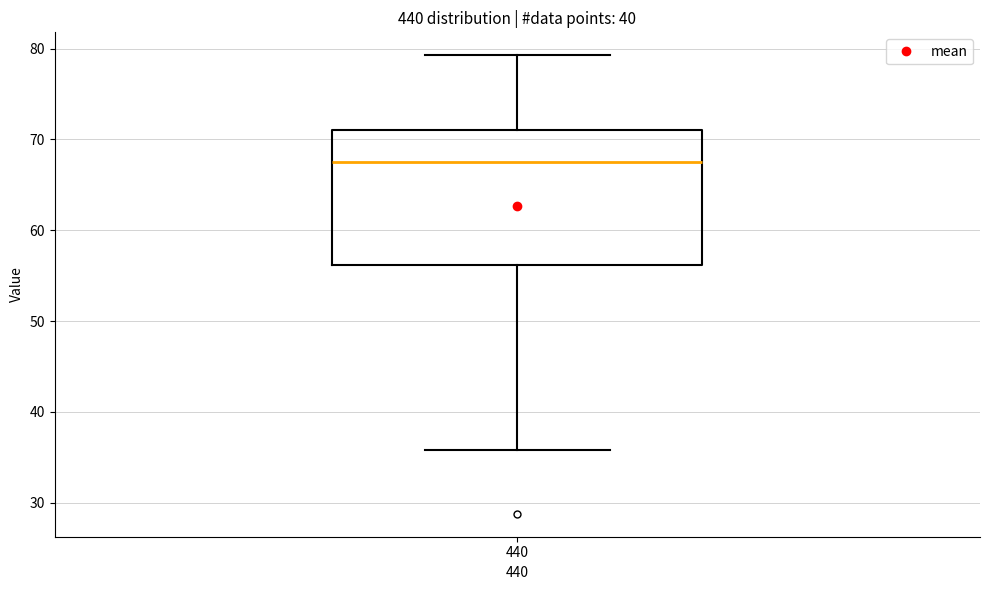

Read this box plot against the y-axis: the position of the median line, the range covered by the box, and the ends of both whiskers. The values are not printed on the chart, so give them approximately, as read against the axis.

median 68, box 56 to 71, whiskers 36 to 79